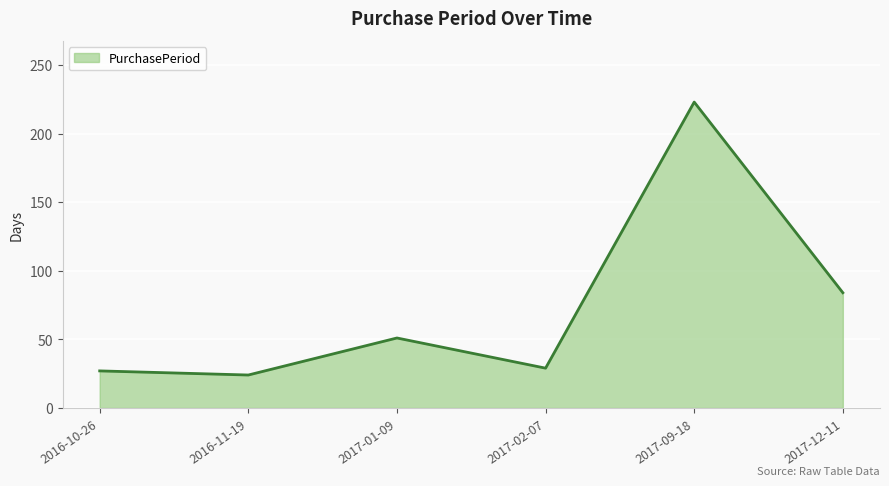

How many points are higher than both their immediate neighbors (excluding endpoints)?

2